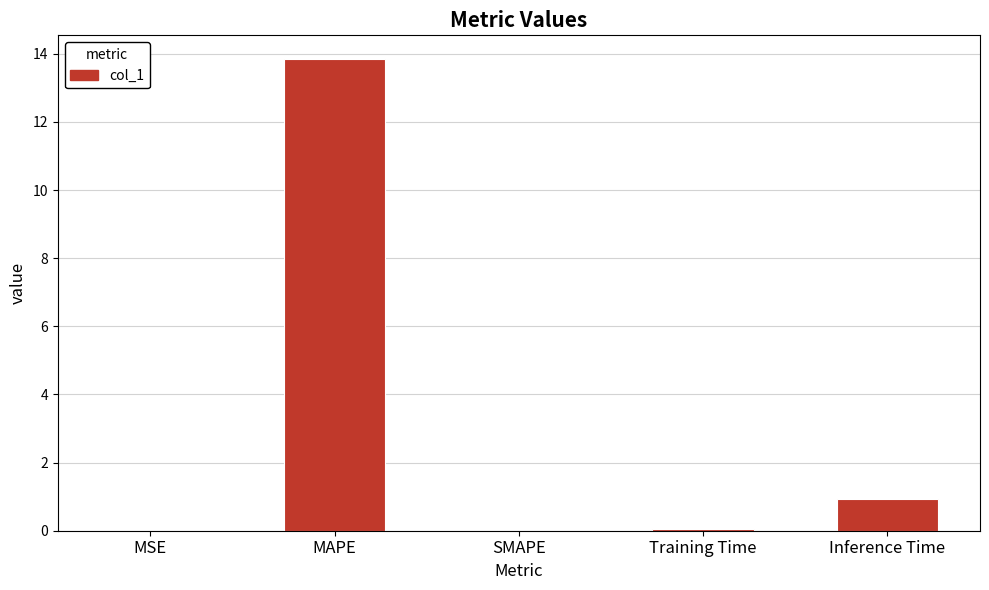

At which label is the value closest to 6?

Inference Time